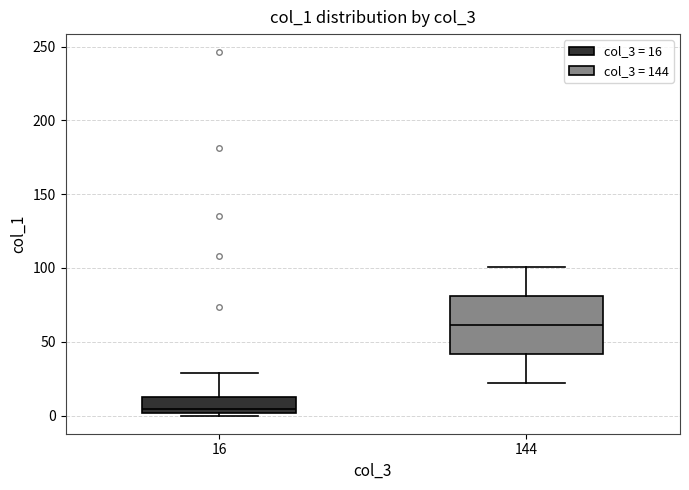

Where is the upper edge of the box at x = 16 on the y-axis? The values are not printed on the chart, so give them approximately, as read against the axis.

15